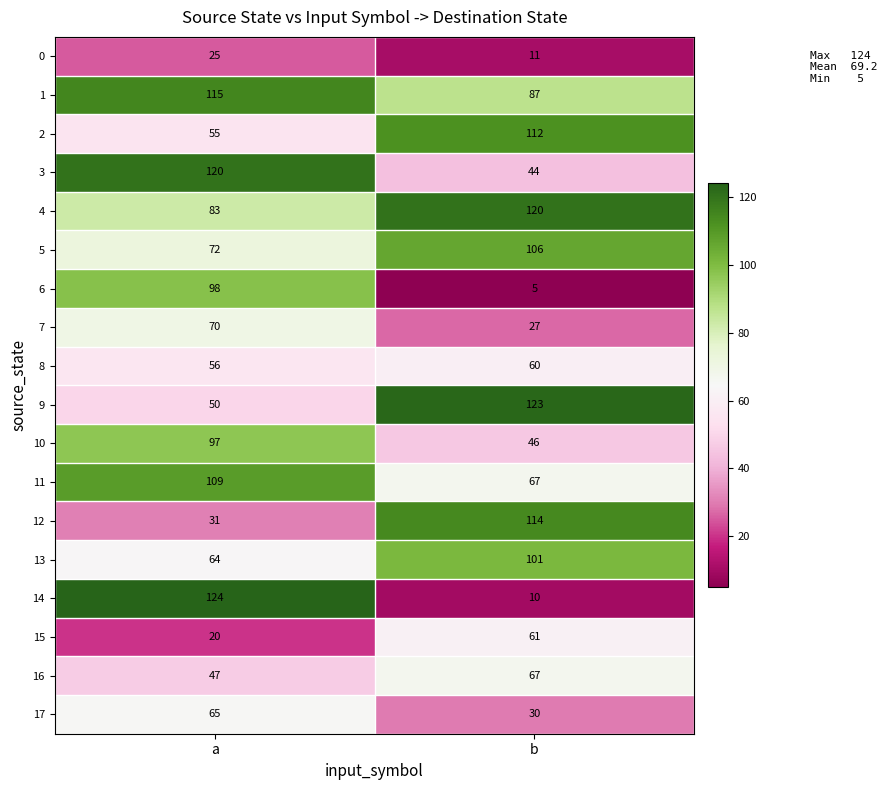

What is the average value of the 0 series?

18